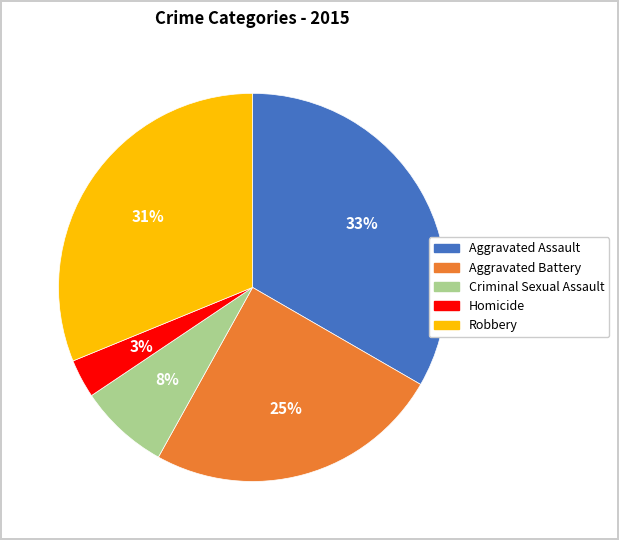

Does any single category account for the majority?

No